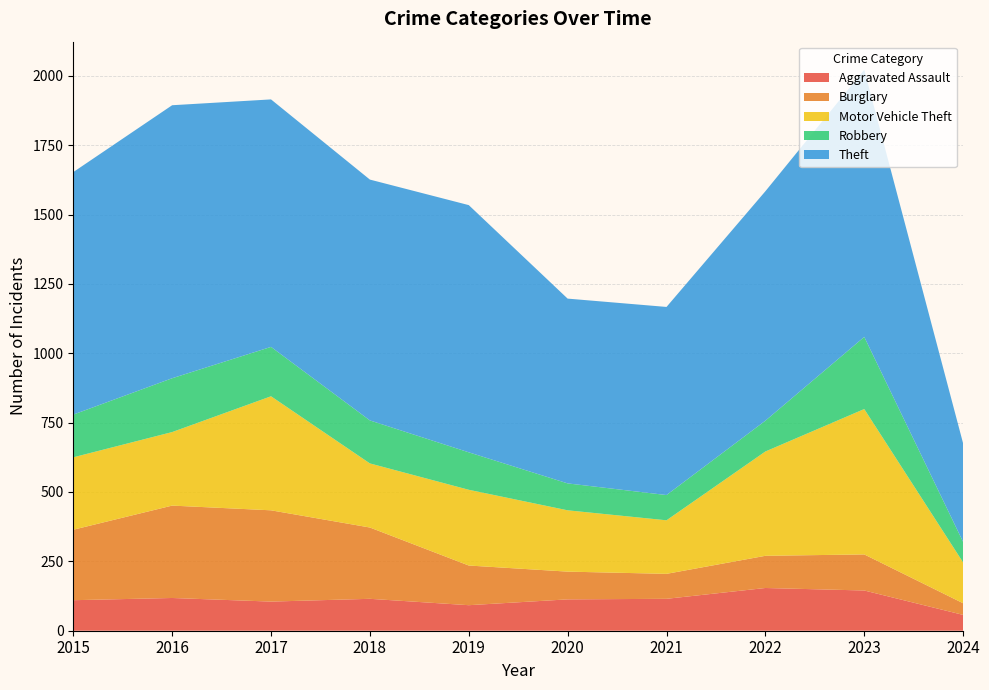

Reading left to right, transcribe all the data shown in this chart.

Aggravated Assault: 110	118	105	115	92	113	115	154	145	57
Burglary: 254	333	329	257	143	100	90	116	130	42
Motor Vehicle Theft: 261	265	411	231	273	221	193	376	524	147
Robbery: 154	194	178	155	135	97	91	111	260	74
Theft: 874	984	892	868	891	666	678	827	963	355